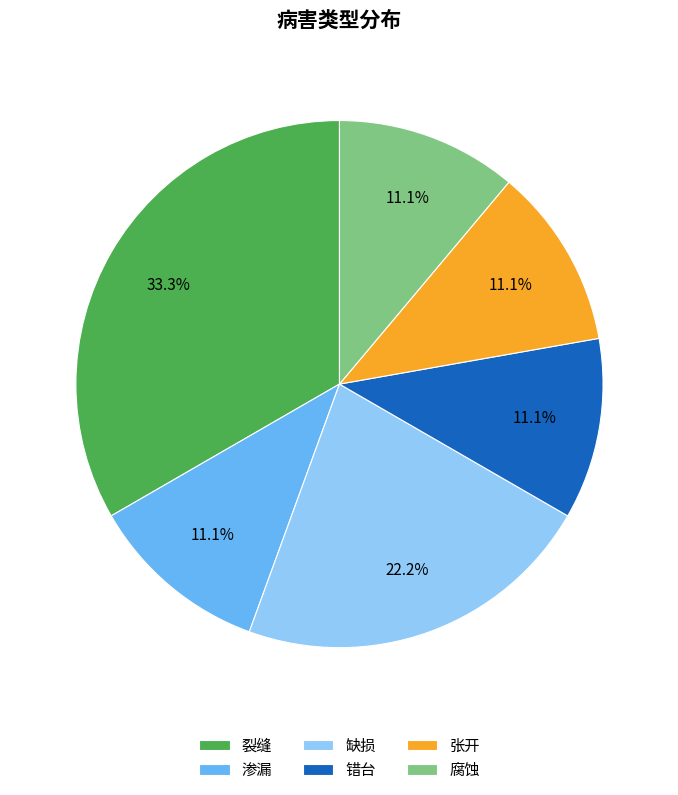

Which slice is the largest?

裂缝